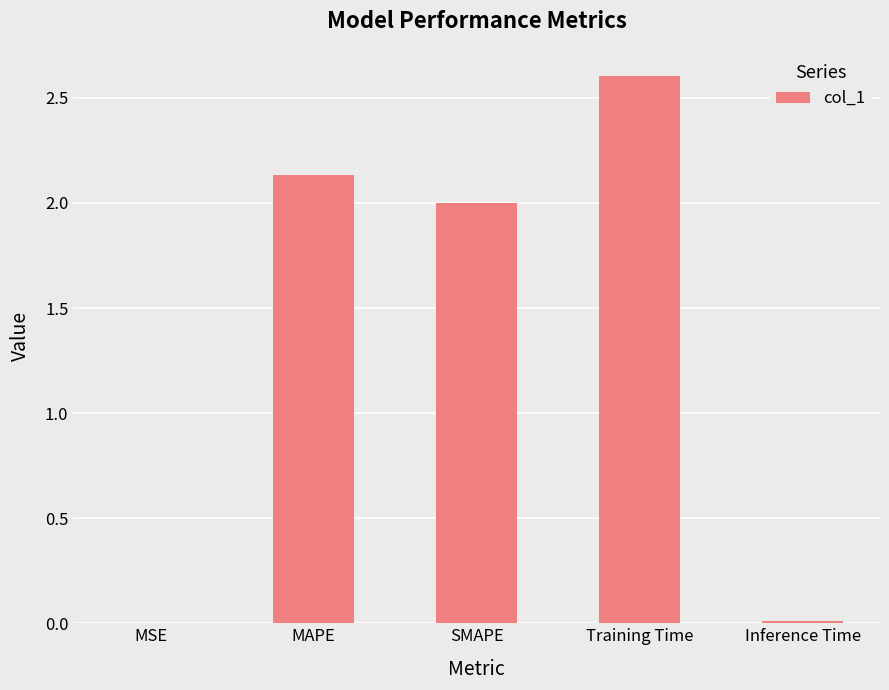

Between Training Time and MAPE, which is larger?

Training Time